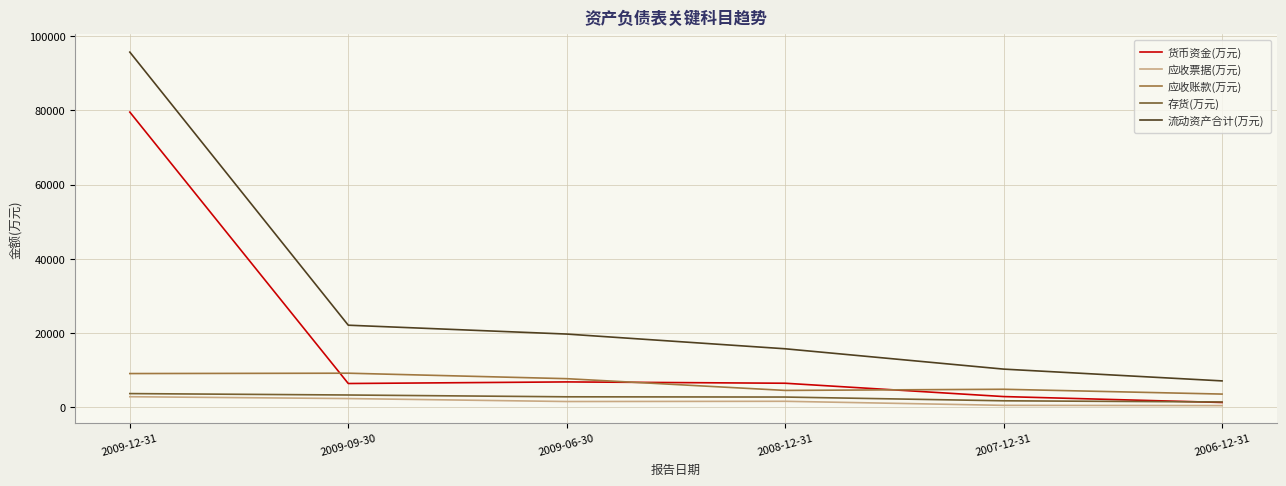

At which category does 应收账款(万元) reach its first local valley?

2008-12-31